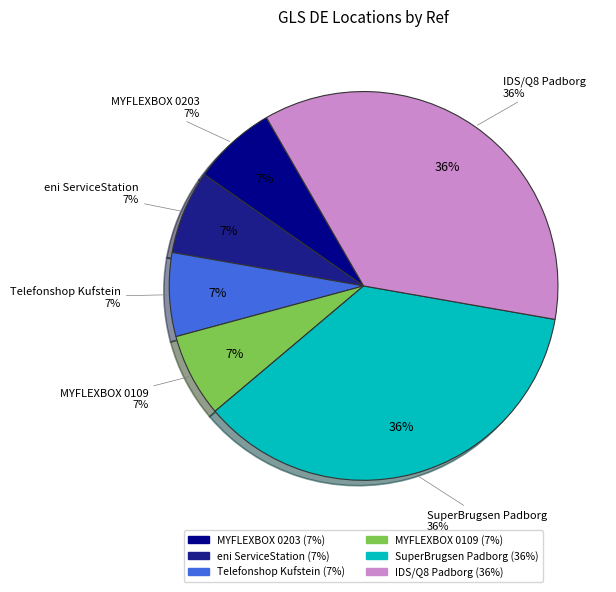

True or false: Telefonshop Kufstein accounts for 12% of the total.

False